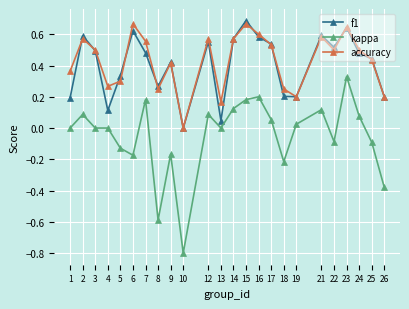

Which series has the largest total across all categories?

accuracy